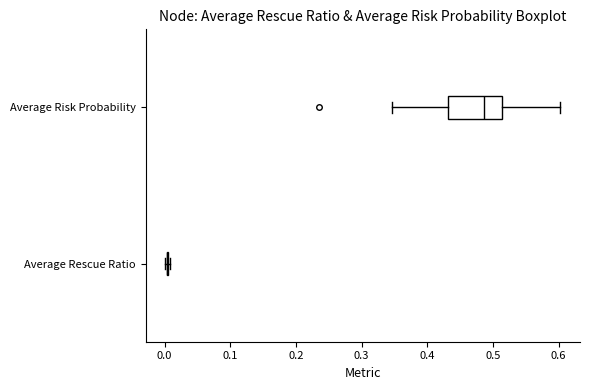

Reading bottom to top, transcribe this box plot: for each box, give where its median line is, the range the box spans, and where its two whiskers end, as read against the x-axis. The values are not printed on the chart, so give them approximately, as read against the axis.

Average Rescue Ratio: box collapsed to a line at 0.00, whiskers 0.00 to 0.01
Average Risk Probability: median 0.49, box 0.43 to 0.51, whiskers 0.35 to 0.60